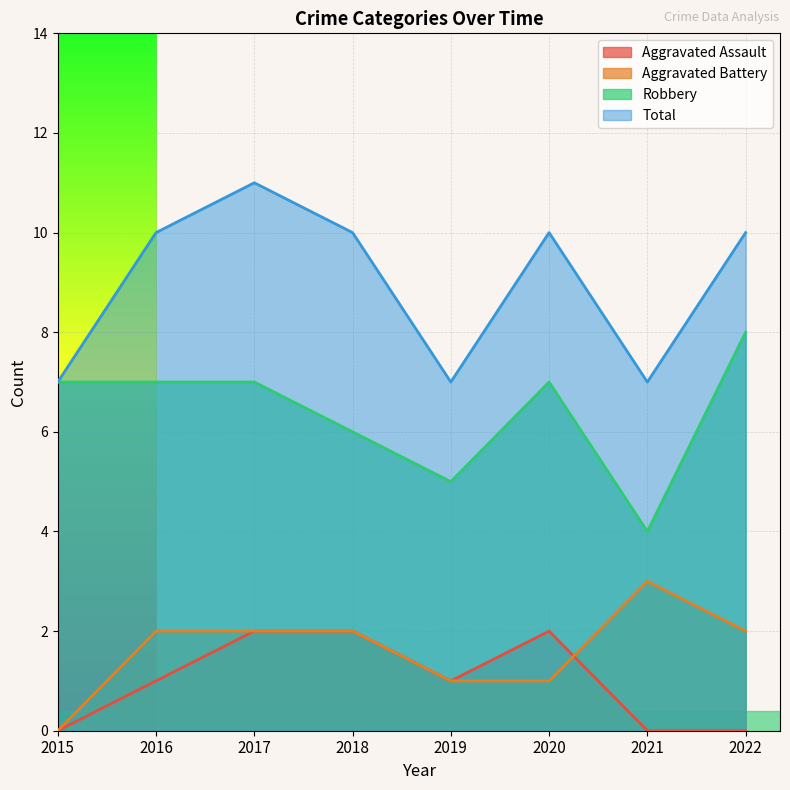

Reading left to right, what are all the values shown in this chart?

Aggravated Assault: 2015=0	2016=1	2017=2	2018=2	2019=1	2020=2	2021=0	2022=0
Aggravated Battery: 2015=0	2016=2	2017=2	2018=2	2019=1	2020=1	2021=3	2022=2
Robbery: 2015=7	2016=7	2017=7	2018=6	2019=5	2020=7	2021=4	2022=8
Total: 2015=7	2016=10	2017=11	2018=10	2019=7	2020=10	2021=7	2022=10